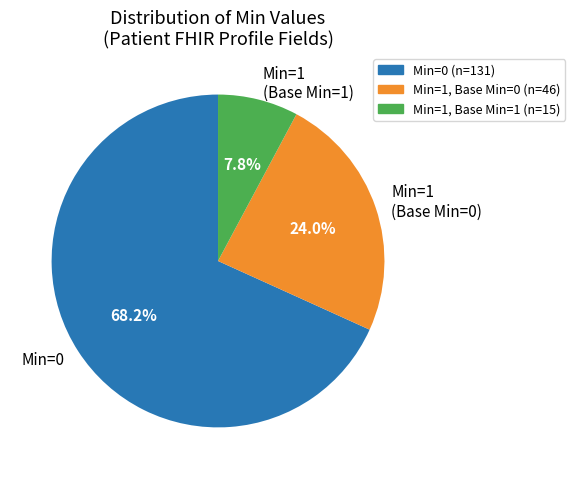

Which slice represents more than half of the pie?

Min=0